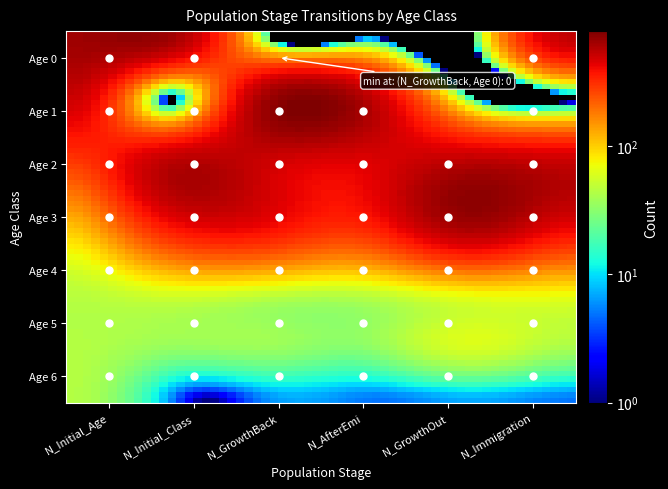

Reading left to right, what are all the values shown in this chart?

0: 0=648	1=511	2=306	3=130	4=52	5=44	6=44
50.0: 0=645	1=3	2=511	3=436	4=96	5=38	6=6
N_GrowthBack_Class: 0=0	1=648	2=511	3=436	4=96	5=38	6=6
N_AfterEmigration_Class: 0=0	1=521	2=466	3=380	4=88	5=35	6=5
N_GrowthOut_Class: 0=0	1=0	2=504	3=682	4=142	5=62	6=7
N_Immigration_Class: 0=531	1=4	2=467	3=481	4=118	5=45	6=5